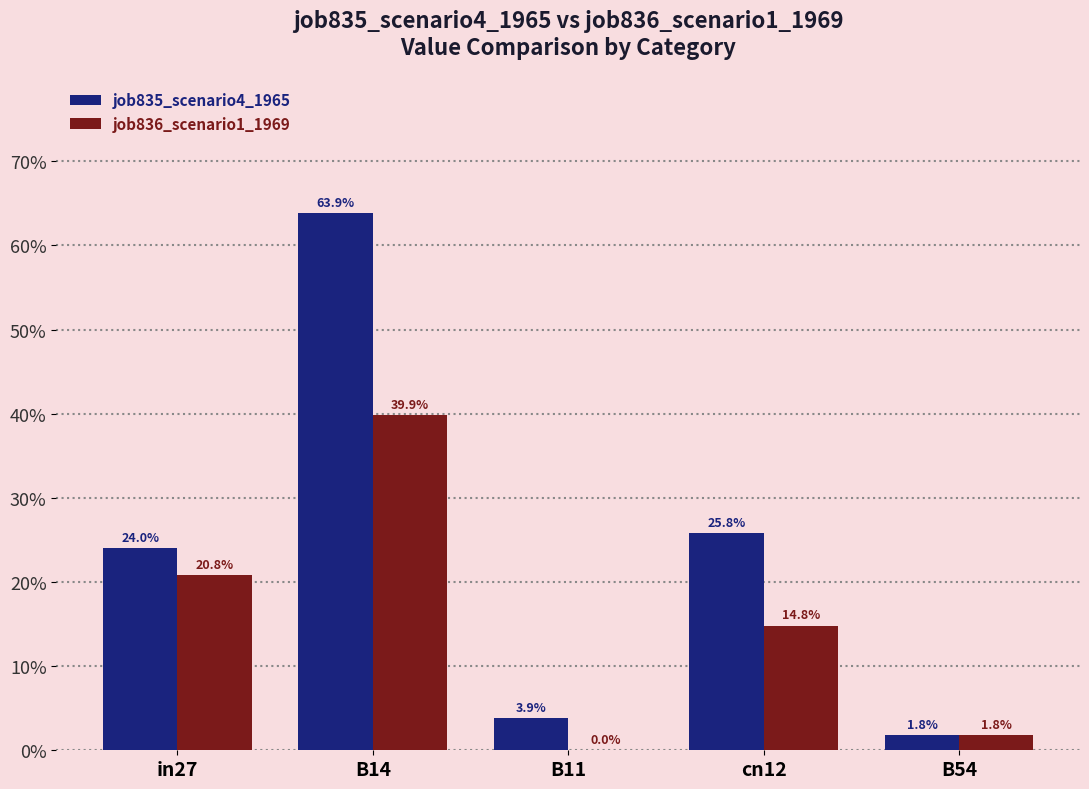

Are the bars grouped side by side (vs. stacked)?

Yes